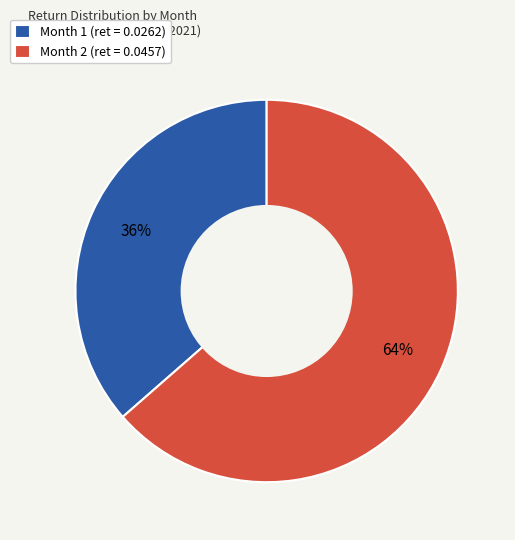

How many segments does this pie chart have?

2